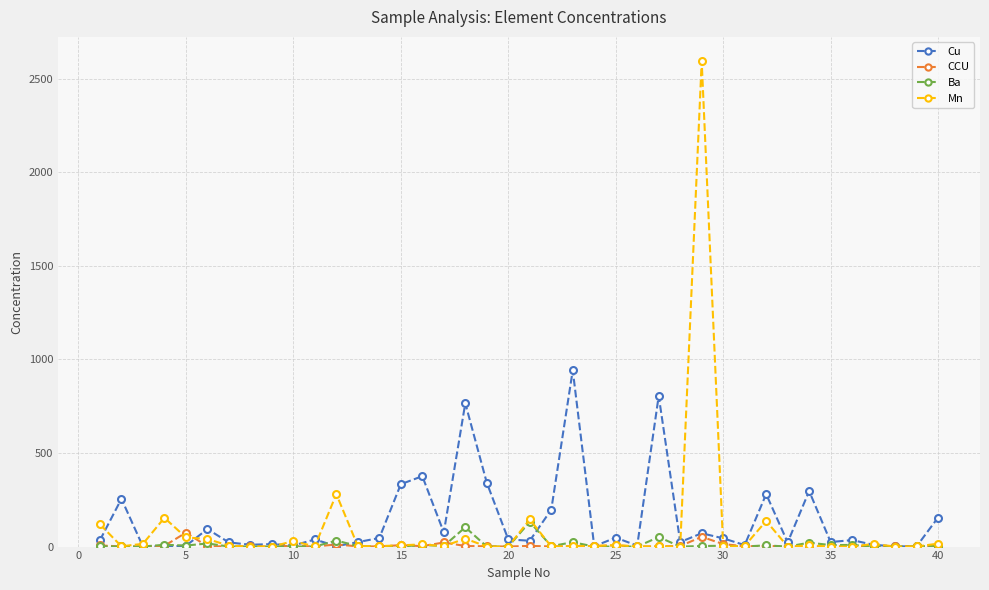

True or false: CCU has more than 1 interior local peaks.

True